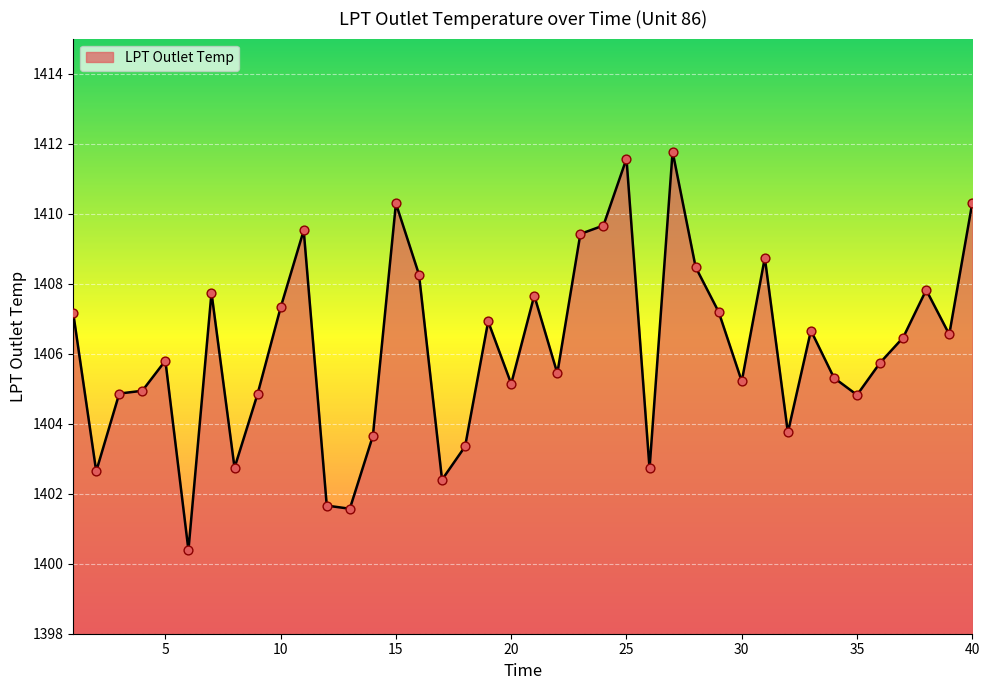

What is the difference between the maximum and minimum values?

11.4